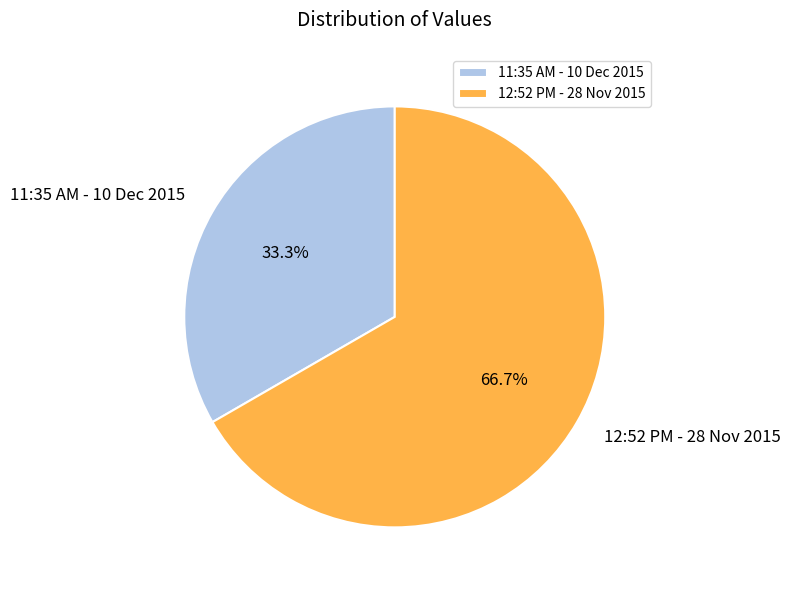

What percentage is NOT represented by 12:52 PM - 28 Nov 2015?

33.3%